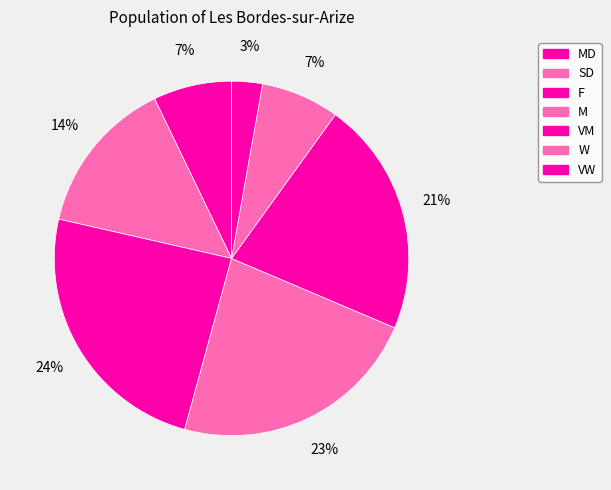

Which category has the smallest portion of the pie?

VW